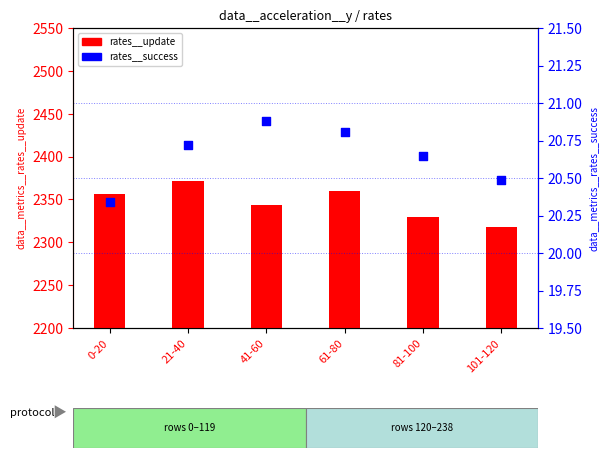

Is the value of data__metrics__rates__success at 101-120 greater than the value of data__metrics__rates__update at 101-120?

No